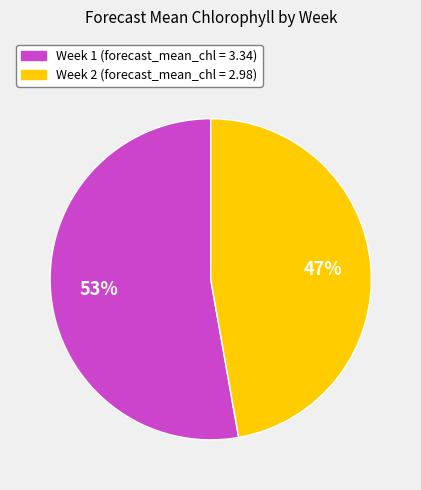

Is there any slice that represents more than half of the pie?

Yes